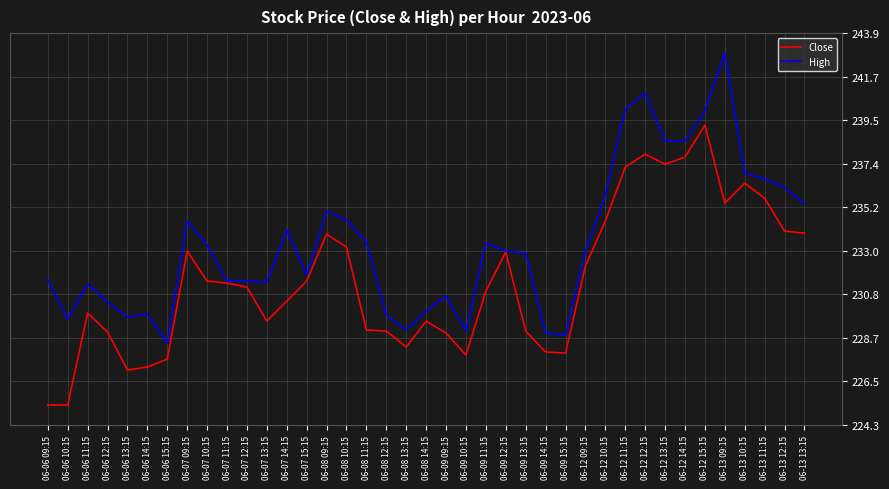

The High series shows 229.1 at 06-08 13:15. True or false?

True